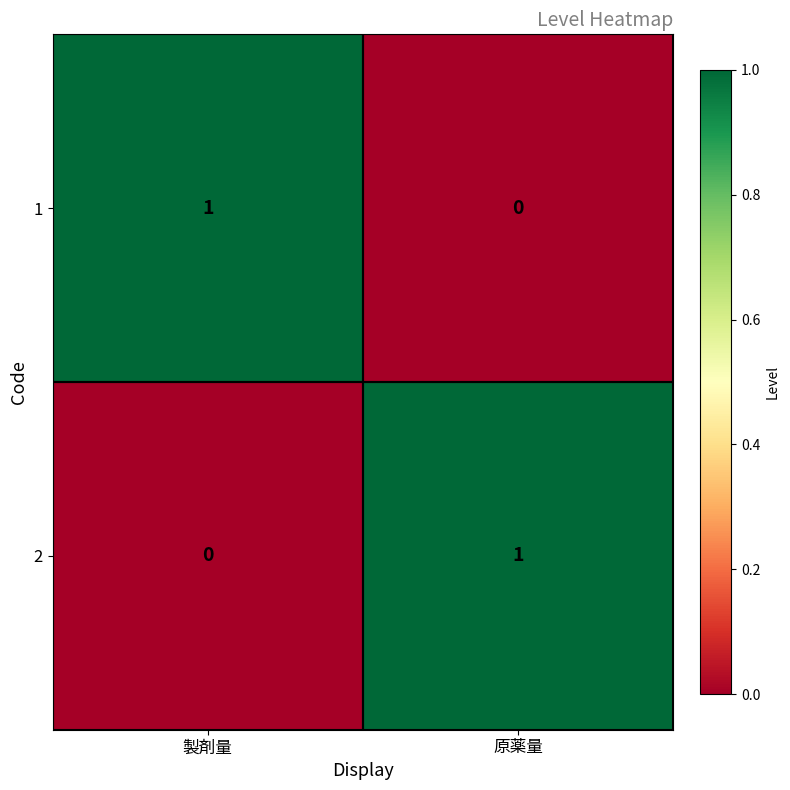

At which label is 2 closest to 0?

製剤量